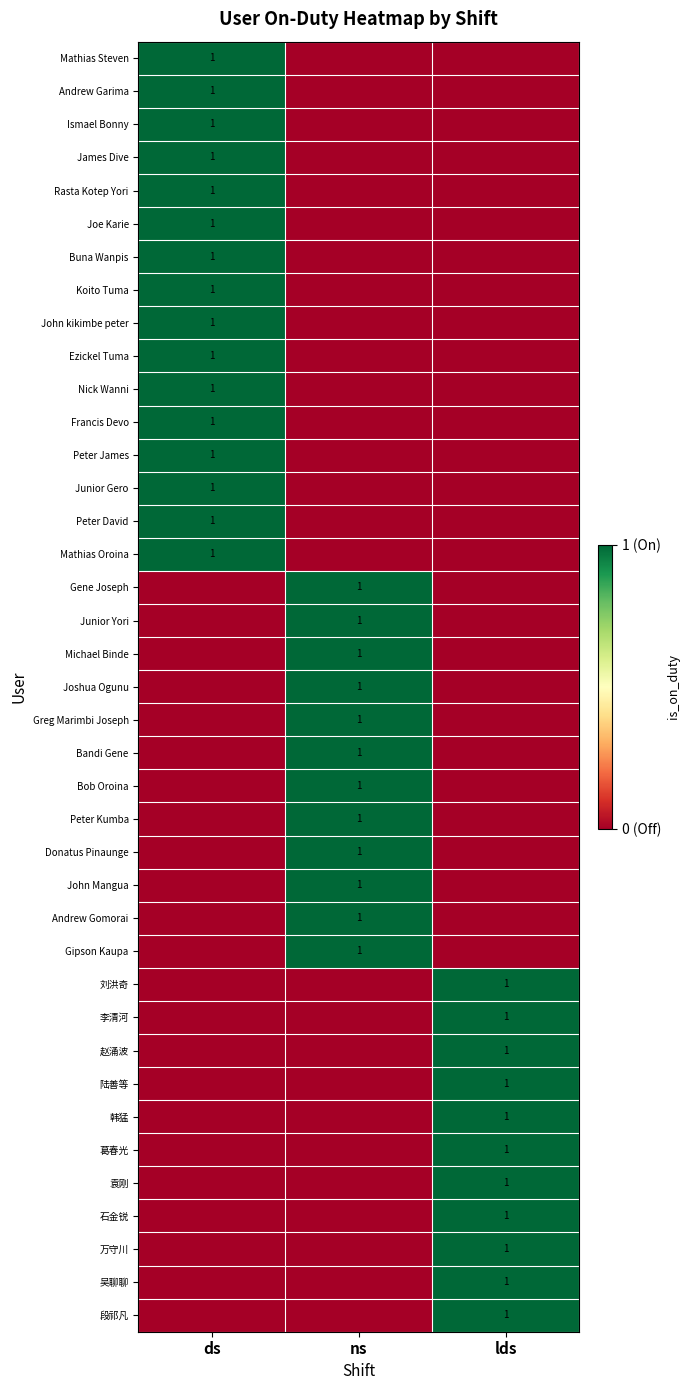

The Peter Kumba series shows 1 at ns. True or false?

True